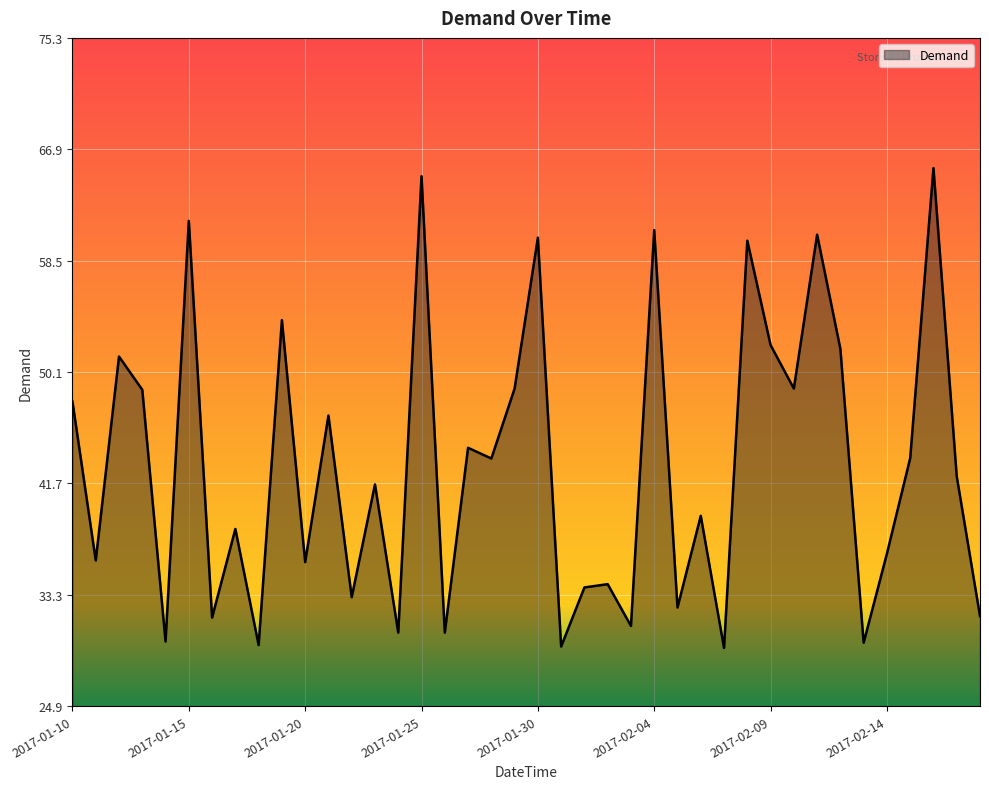

How many distinct data groups are displayed?

1